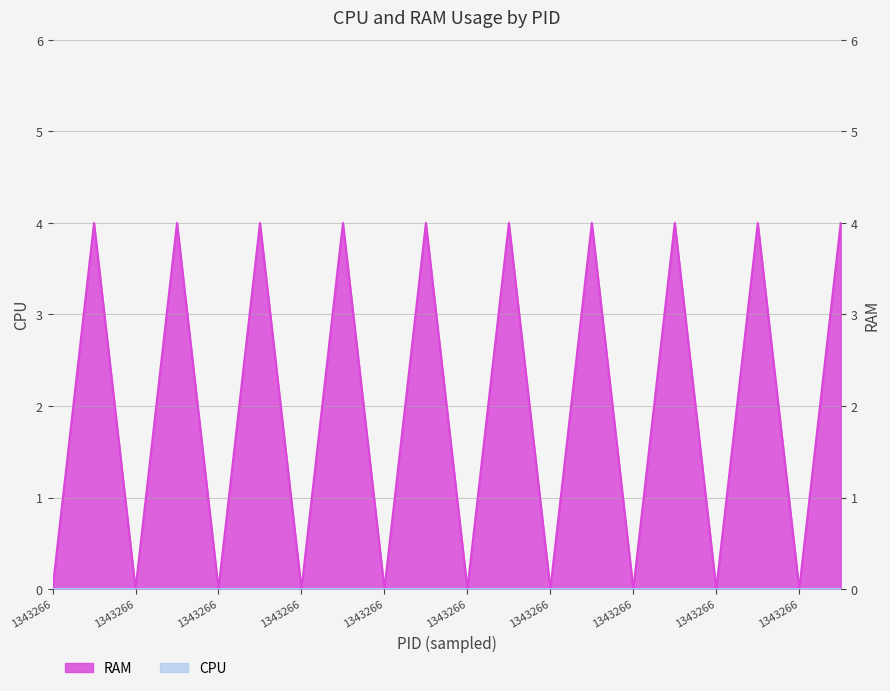

The value at 1343329 is 2. True or false?

False